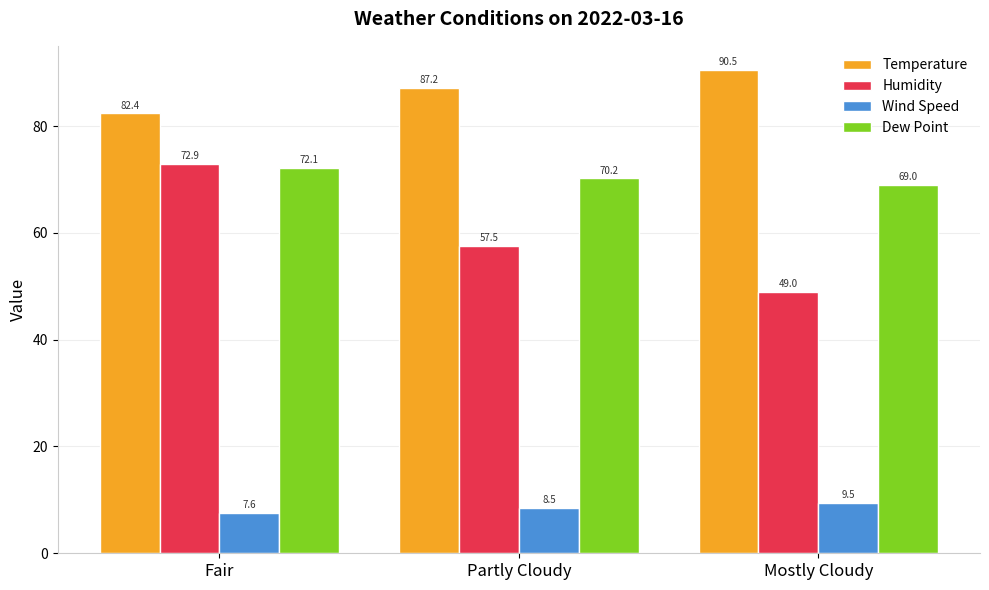

At how many categories does at least one series exceed 55?

3